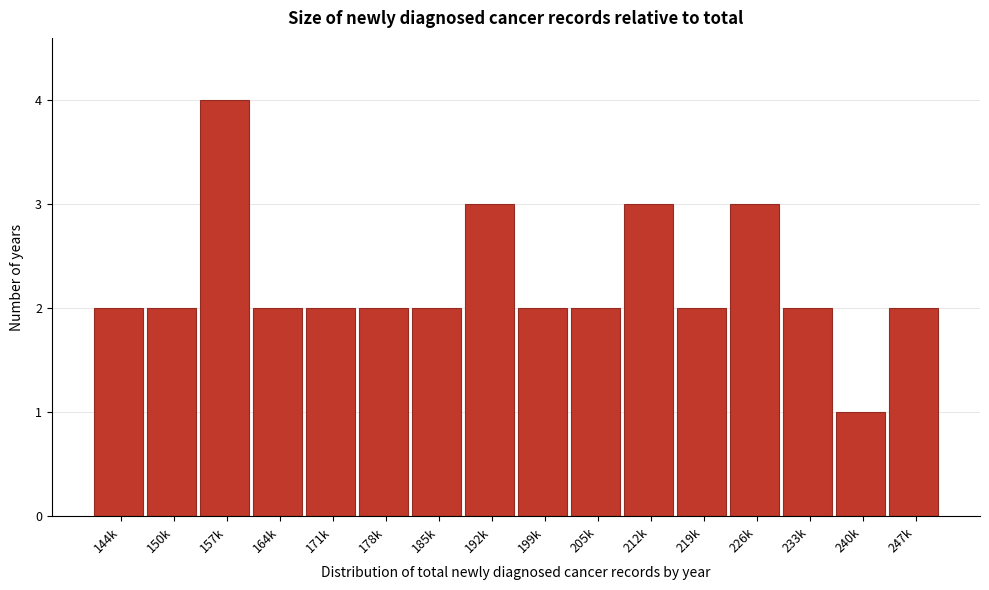

Reading left to right, what are all the values shown in this chart?

144k=2	150k=2	157k=4	164k=2	171k=2	178k=2	185k=2	192k=3	199k=2	205k=2	212k=3	219k=2	226k=3	233k=2	240k=1	247k=2